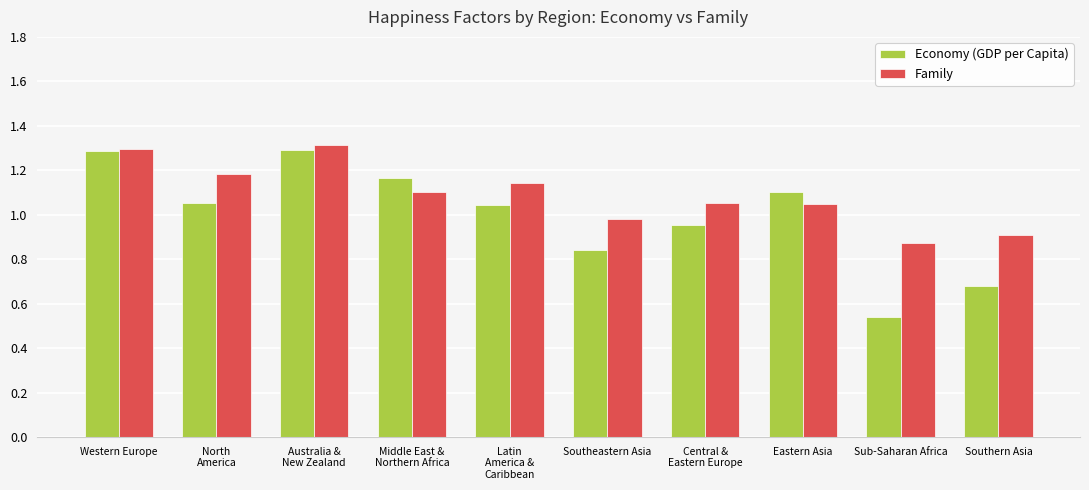

List the series in order of their peak value, lowest first.

Economy (GDP per Capita), Family